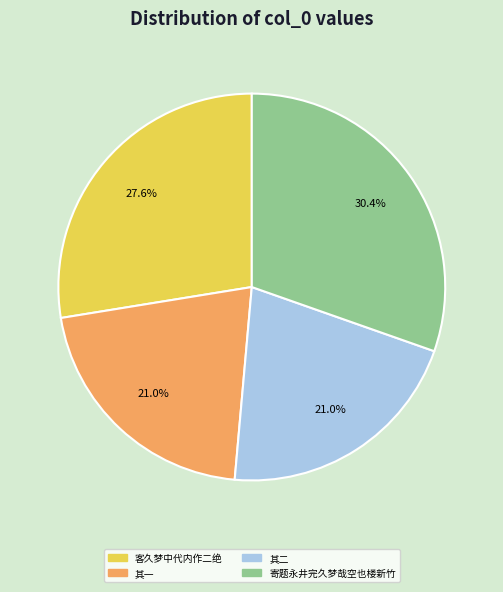

What percentage do 其一 and 客久梦中代内作二绝 together represent?

48.6%